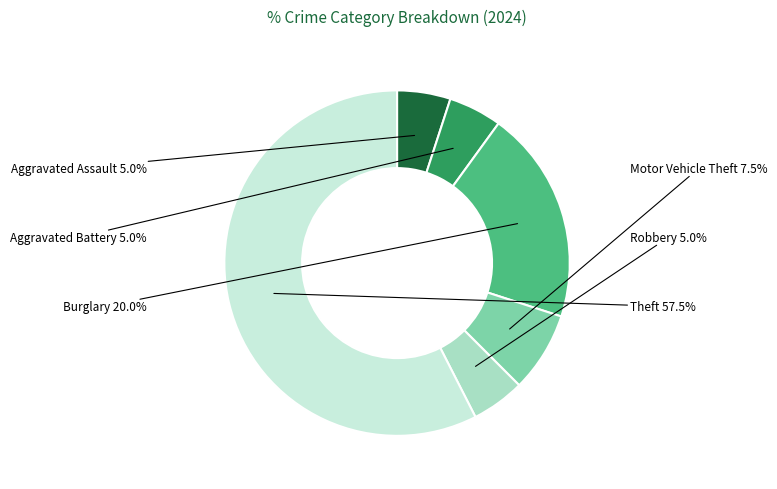

To the nearest percent, what is the difference between the largest and smallest slice percentages?

52%